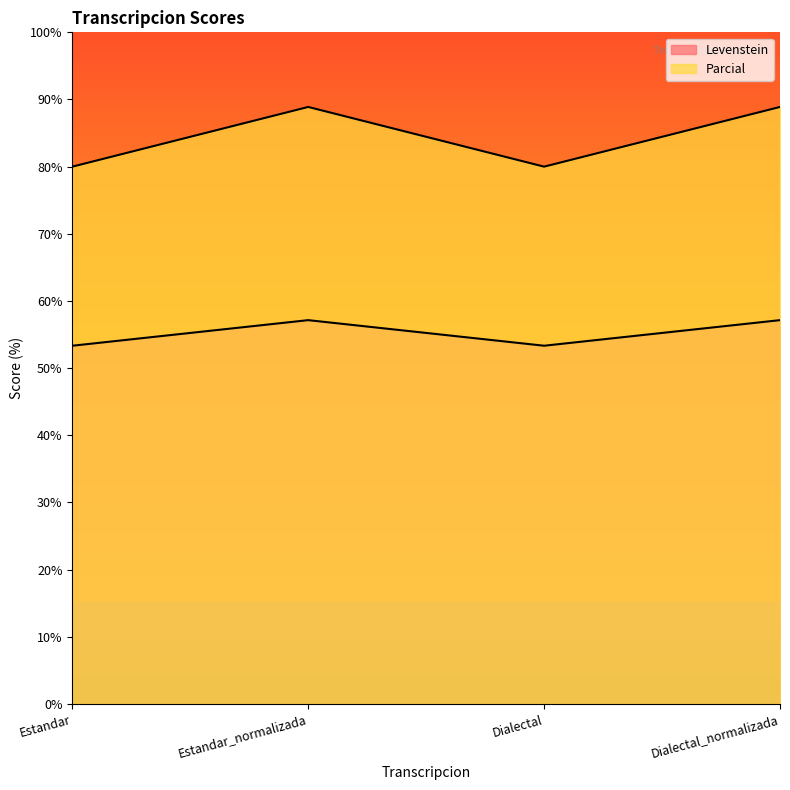

Where is the first local minimum for Levenstein?

Dialectal